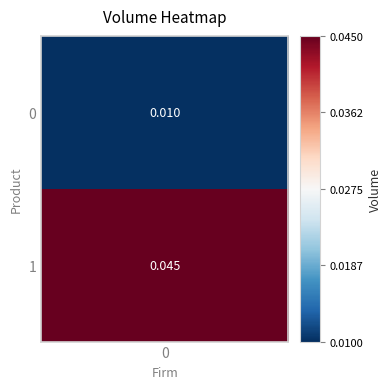

Is it true that the value at 0 is 0.0?

True